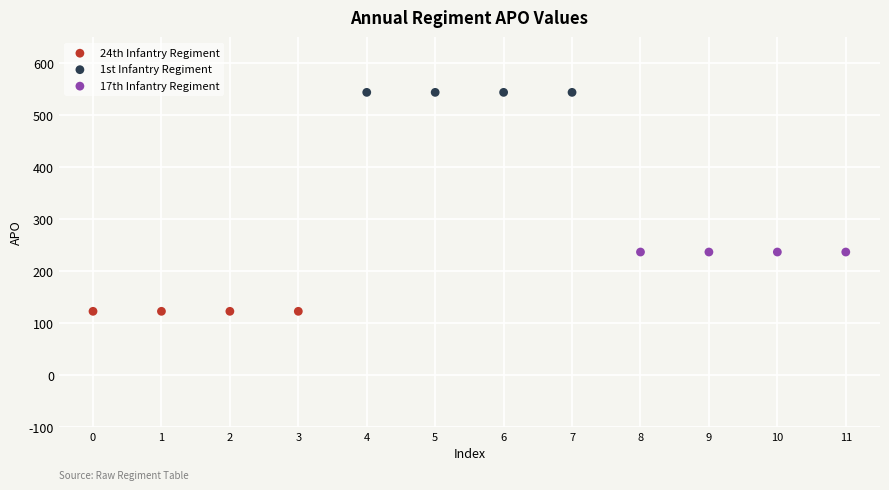

Which series reaches the maximum Y coordinate?

1st Infantry Regiment